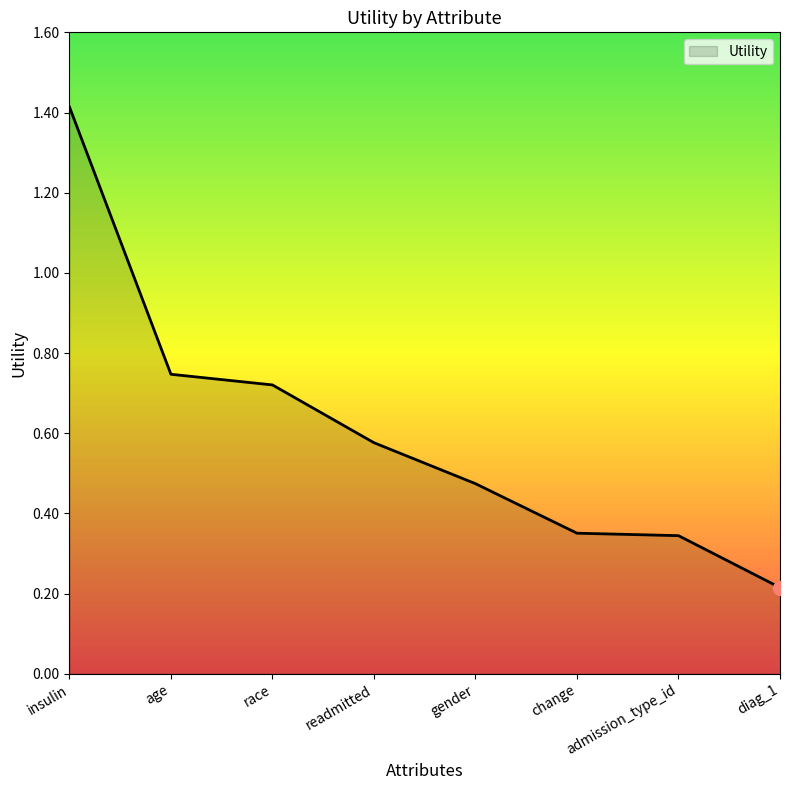

What position from the right is gender?

4